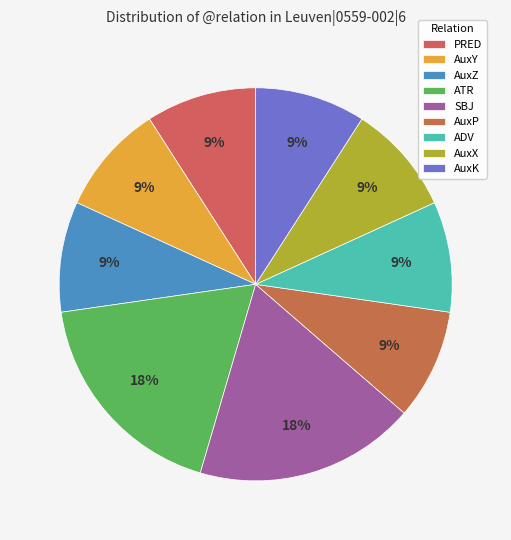

How many slices are in this pie chart?

9